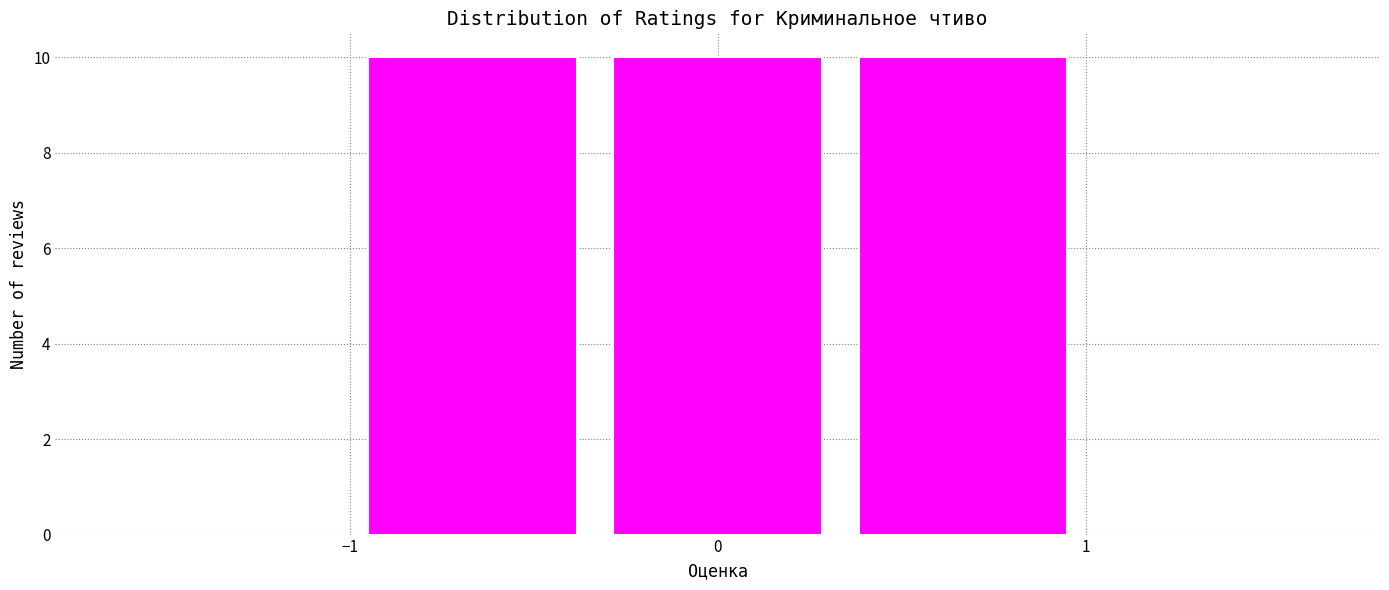

Reading left to right, list every bar in this chart as the range it spans on the x-axis followed by its height. Neither the bar edges nor the heights are printed on the chart, so give them approximately, as read against the axes.

-1.0 to -0.3: 10
-0.3 to 0.3: 10
0.3 to 1.0: 10